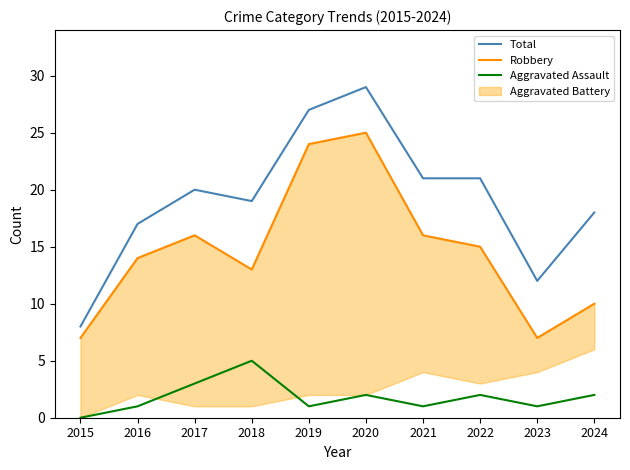

True or false: Total and Aggravated Assault cross at least once.

False